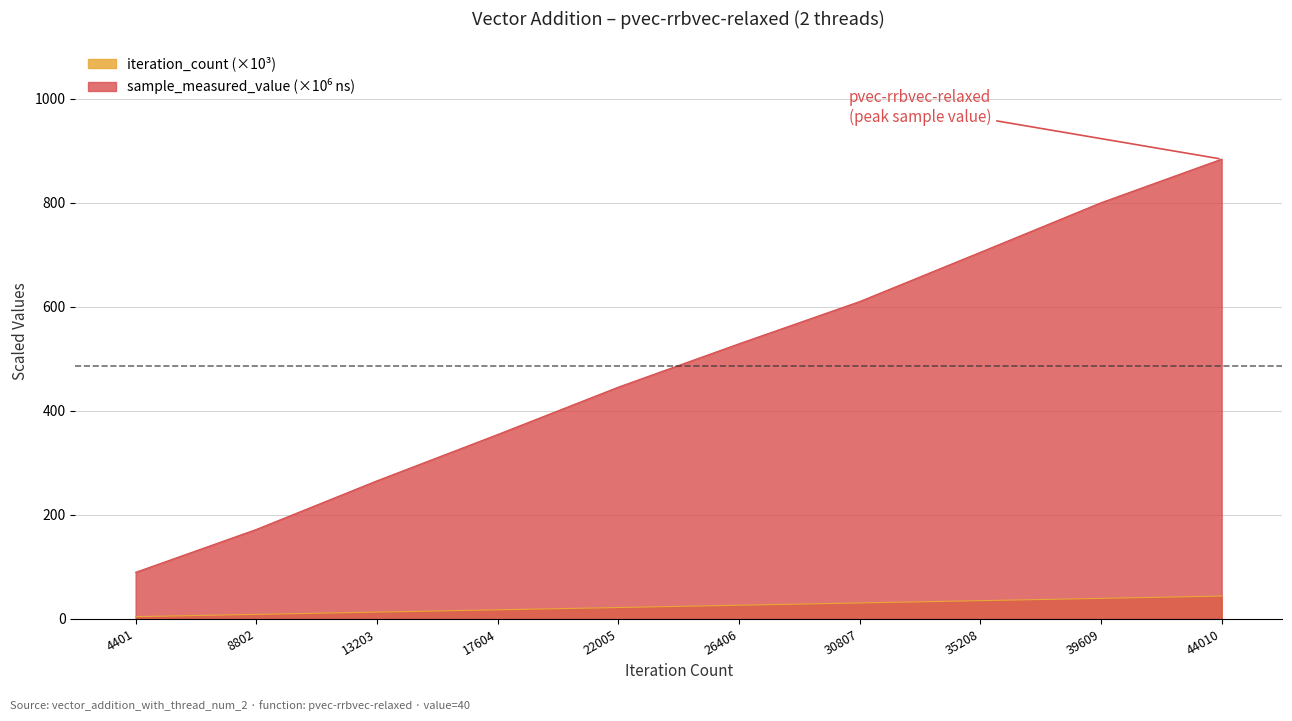

Rank the categories by sample_measured_value value from highest to lowest.

44010, 39609, 35208, 30807, 26406, 22005, 17604, 13203, 8802, 4401